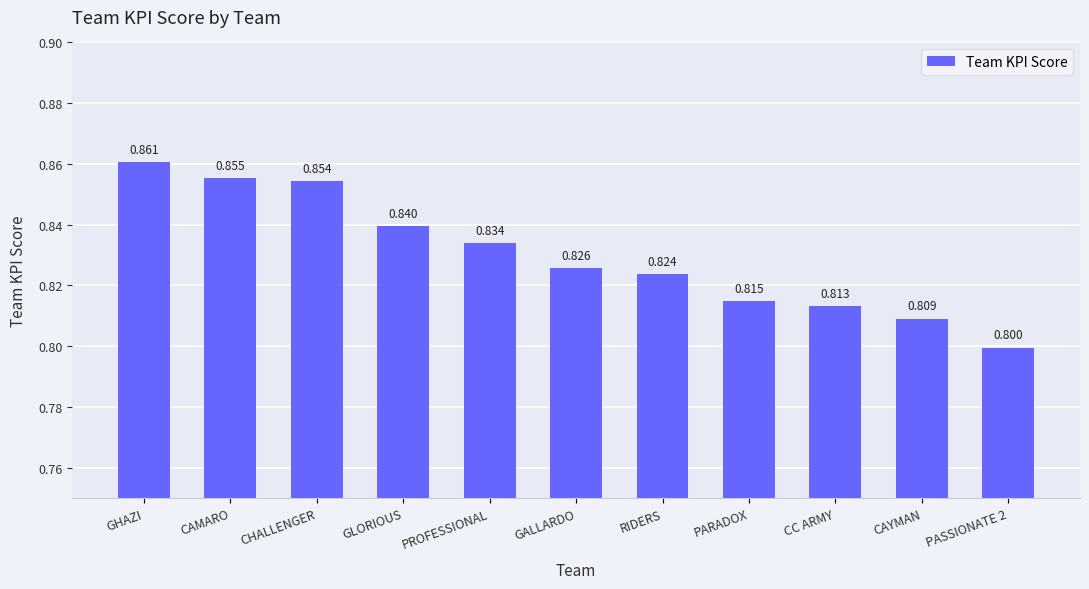

Rank the categories by value from lowest to highest.

PASSIONATE 2, CAYMAN, CC ARMY, PARADOX, RIDERS, GALLARDO, PROFESSIONAL, GLORIOUS, CHALLENGER, CAMARO, GHAZI